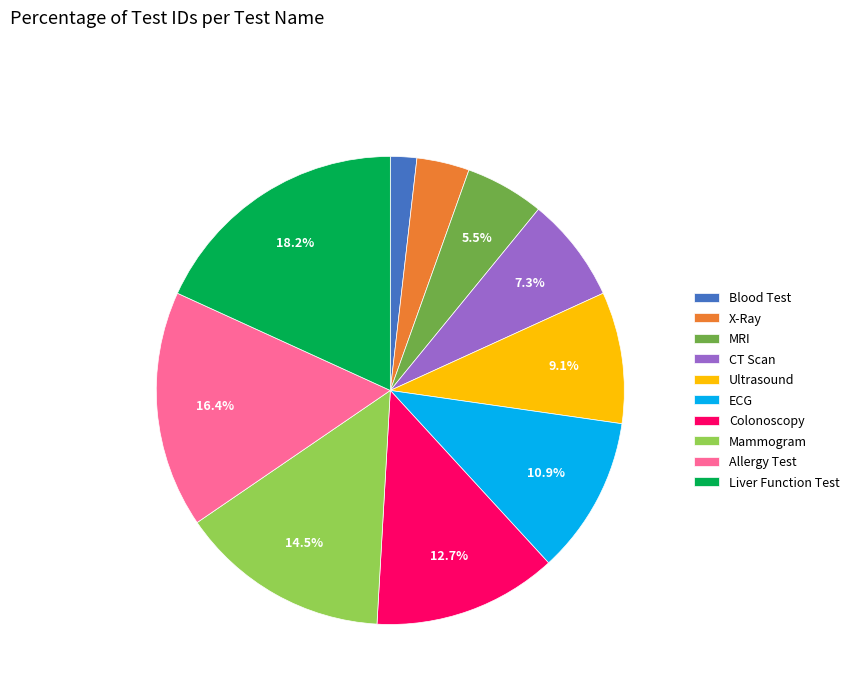

Which has a higher value, Liver Function Test or CT Scan?

Liver Function Test